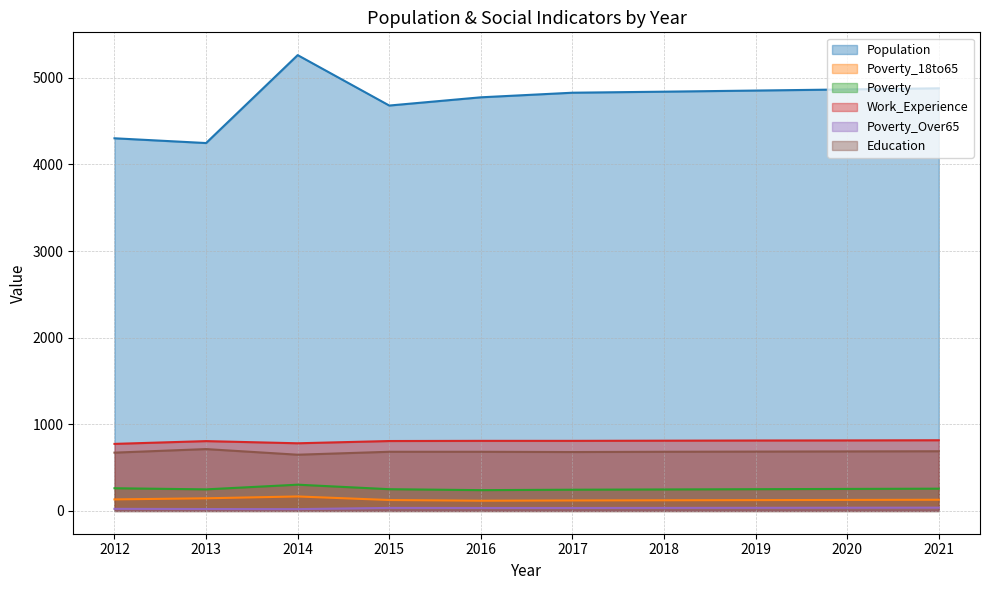

True or false: Poverty and Population cross at least once.

False